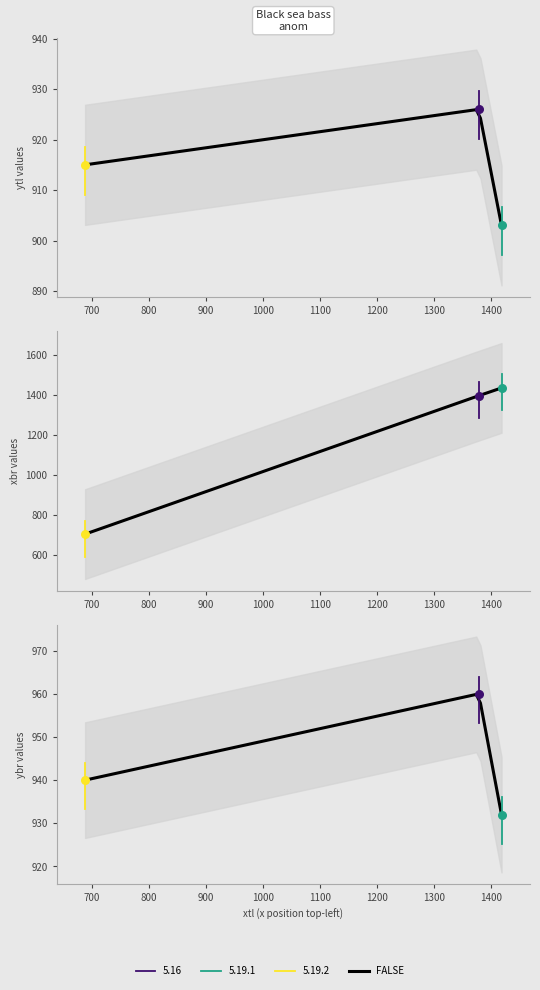

Which series reaches the minimum Y coordinate?

xbr